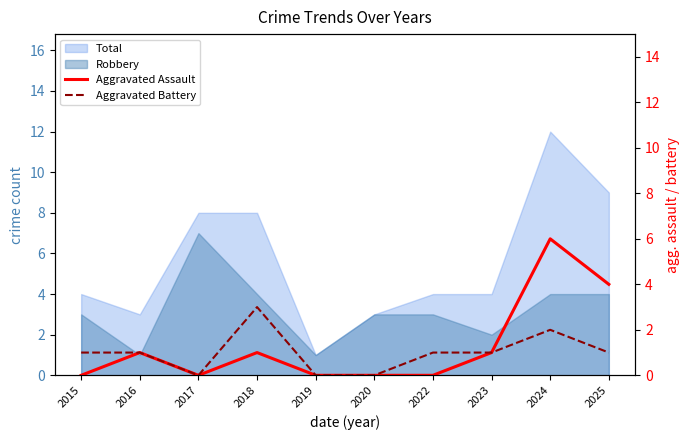

The Aggravated Battery series shows 3 at 2018. True or false?

True